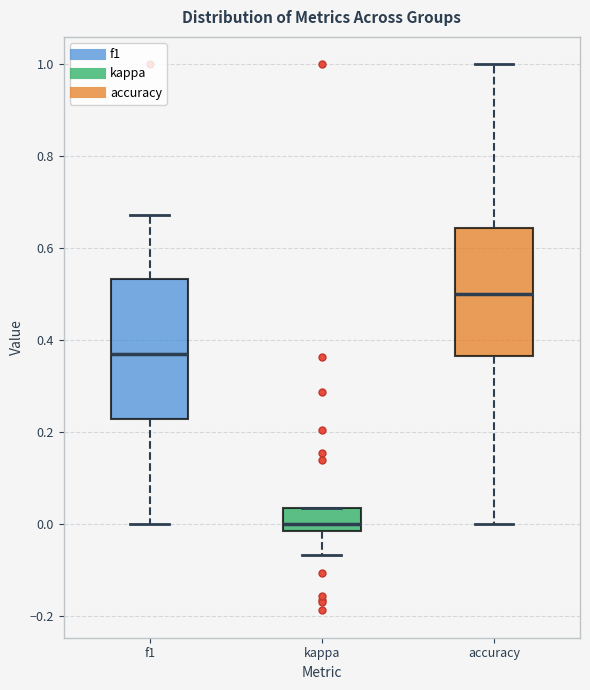

Reading left to right, transcribe this box plot: for each box, give where its median line is, the range the box spans, and where its two whiskers end, as read against the y-axis. The values are not printed on the chart, so give them approximately, as read against the axis.

f1: median 0.36, box 0.22 to 0.54, whiskers 0.00 to 0.68
kappa: median 0.00, box -0.02 to 0.04, whiskers -0.06 to 0.04
accuracy: median 0.50, box 0.36 to 0.64, whiskers 0.00 to 1.00